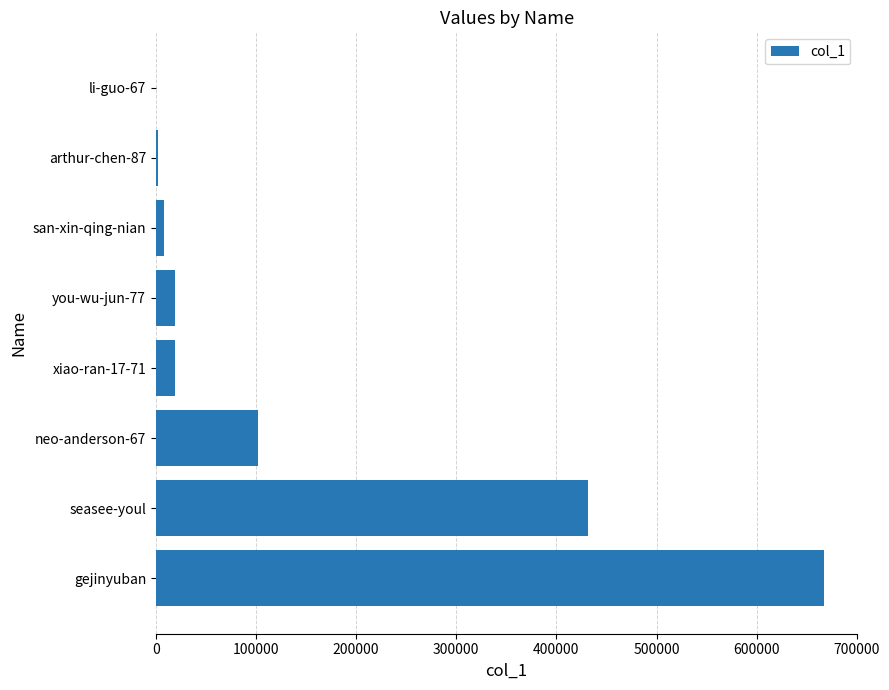

Which category has the highest value across all series?

gejinyuban